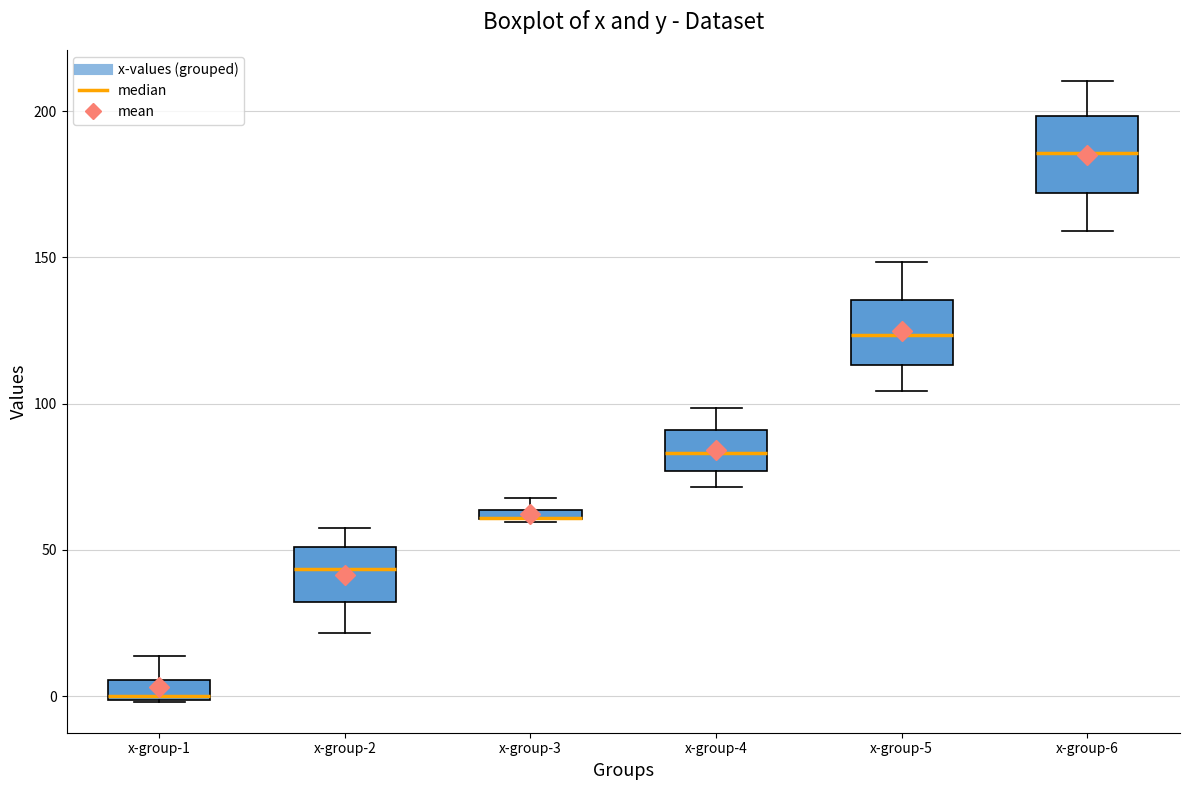

Where is the upper edge of the box for x-group-6 on the y-axis? The values are not printed on the chart, so give them approximately, as read against the axis.

200